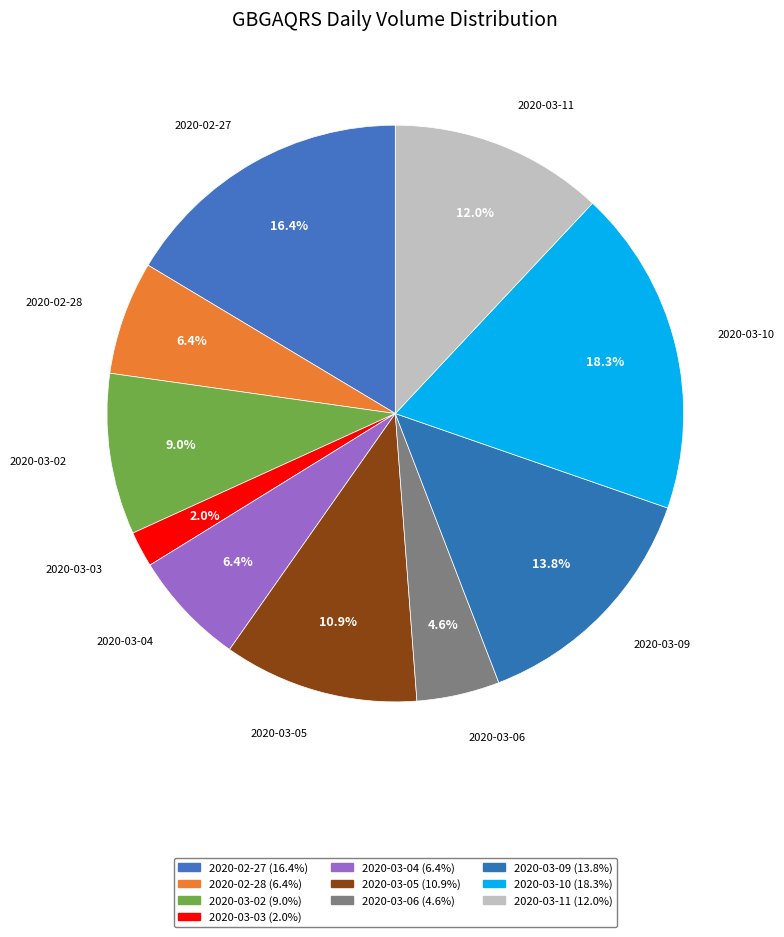

Which has a higher value, 2020-03-04 or 2020-03-06?

2020-03-04